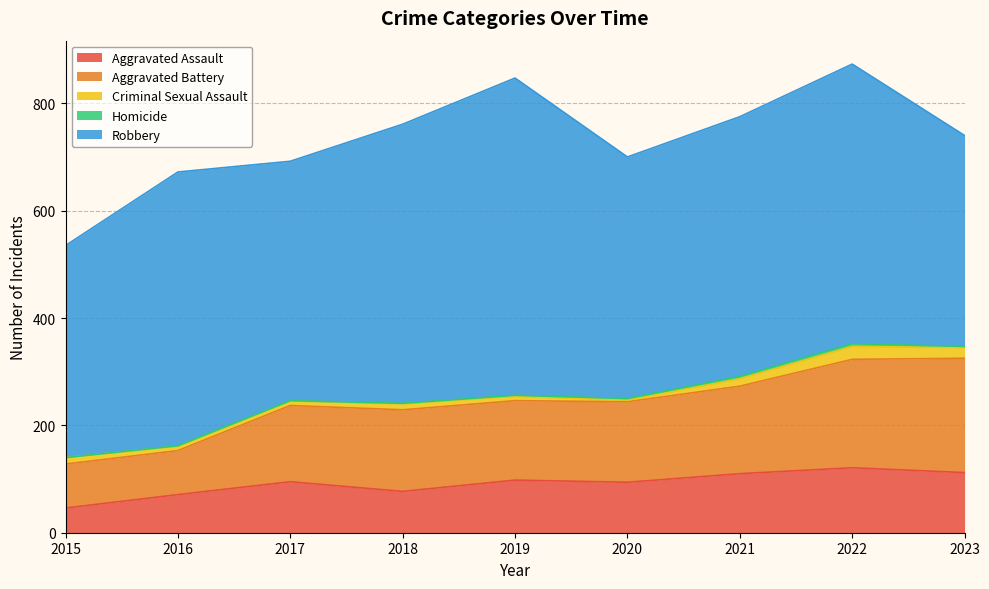

What is the value of the Criminal Sexual Assault point at the 3rd from the left?

8